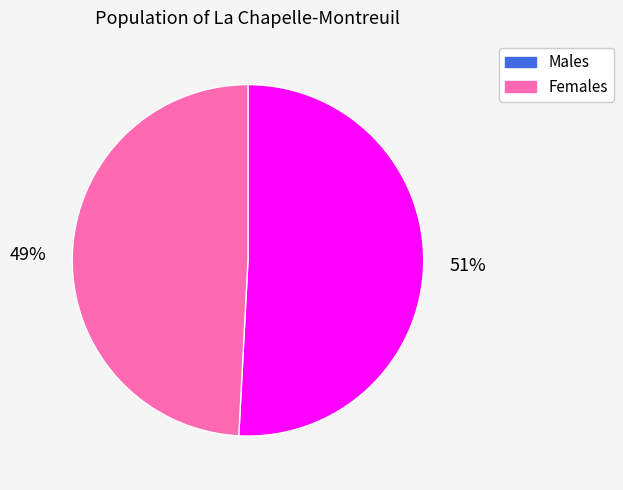

To the nearest percent, what is the difference between the largest and smallest slice percentages?

2%